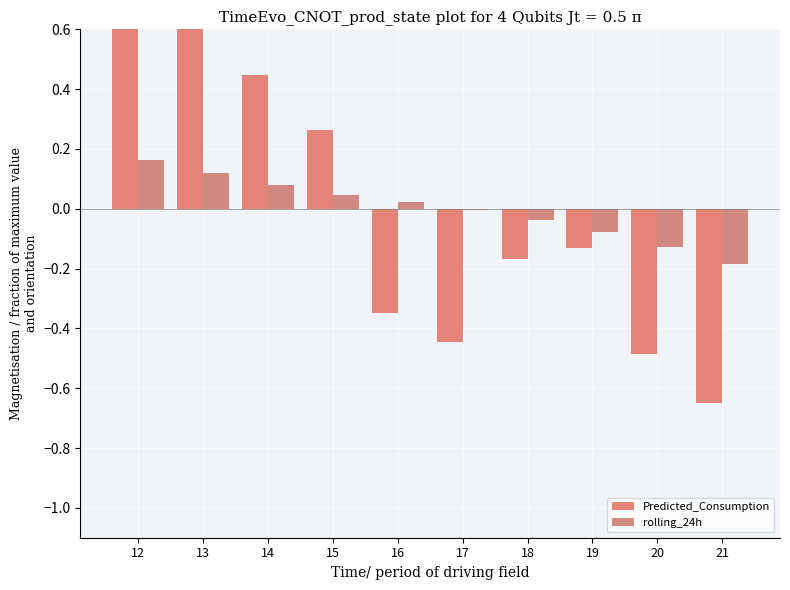

Which series has the widest spread of values?

Predicted_Consumption